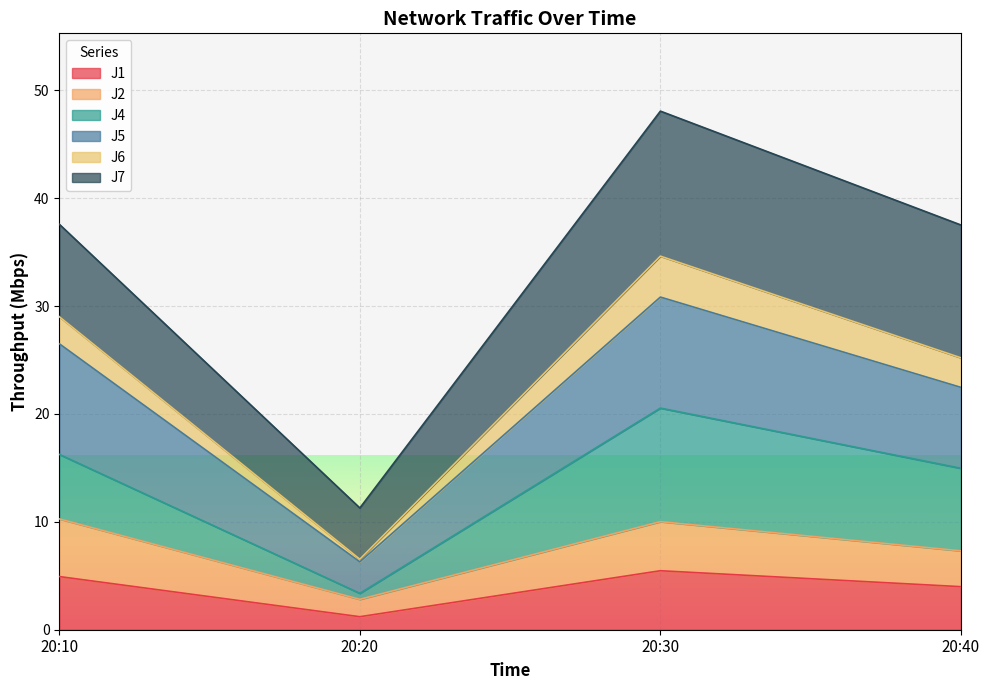

What is the minimum value for J1?

1.2